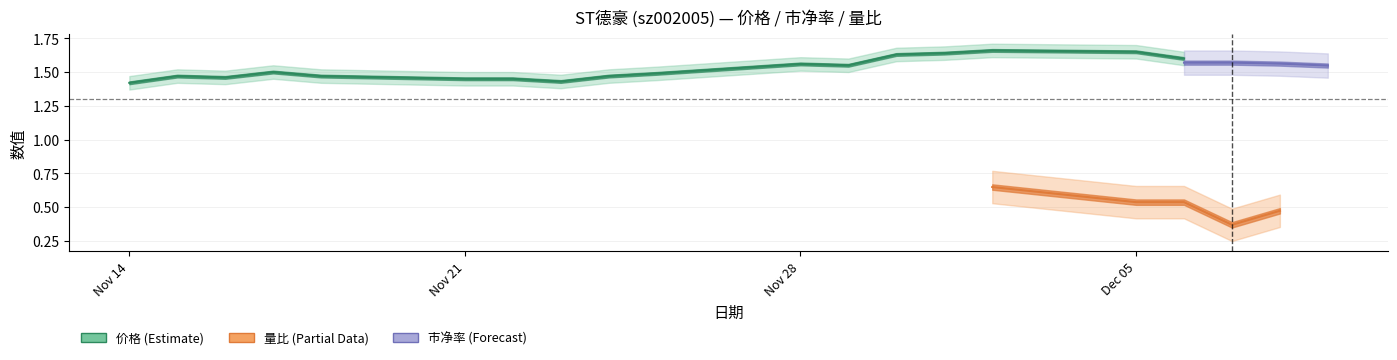

What position from the right is 2022-12-08?

2